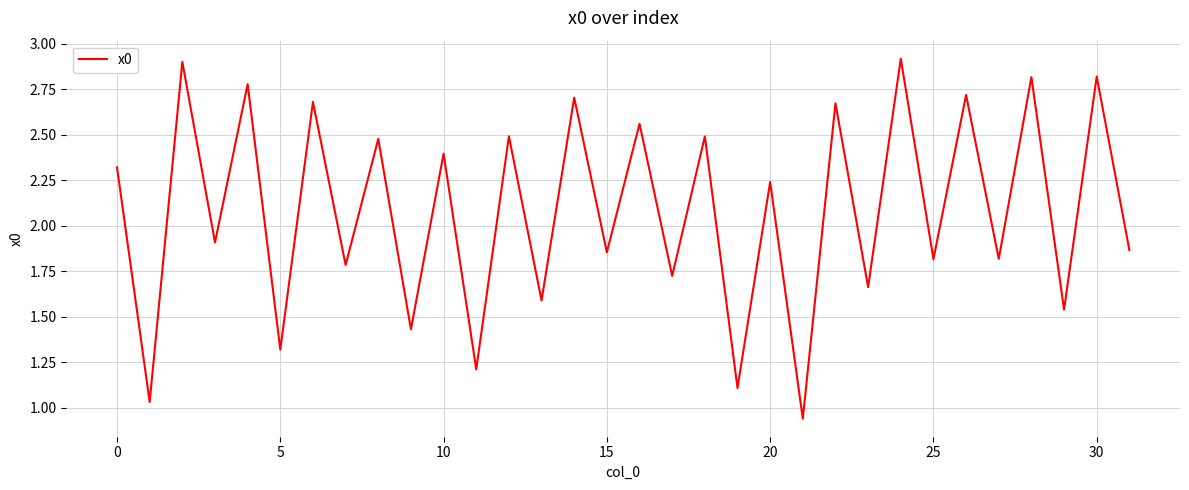

What is the difference between the maximum and minimum values?

2.0